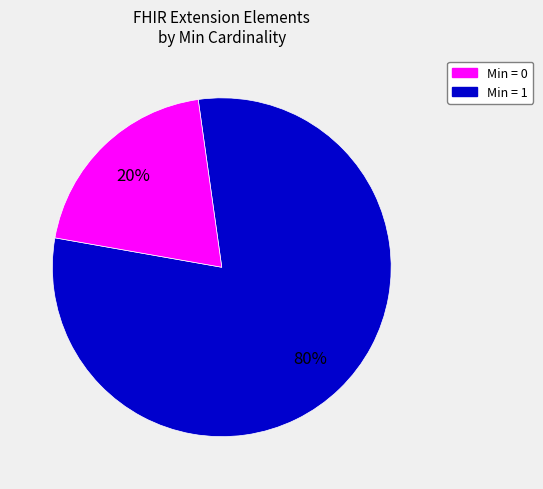

How many segments does this pie chart have?

2